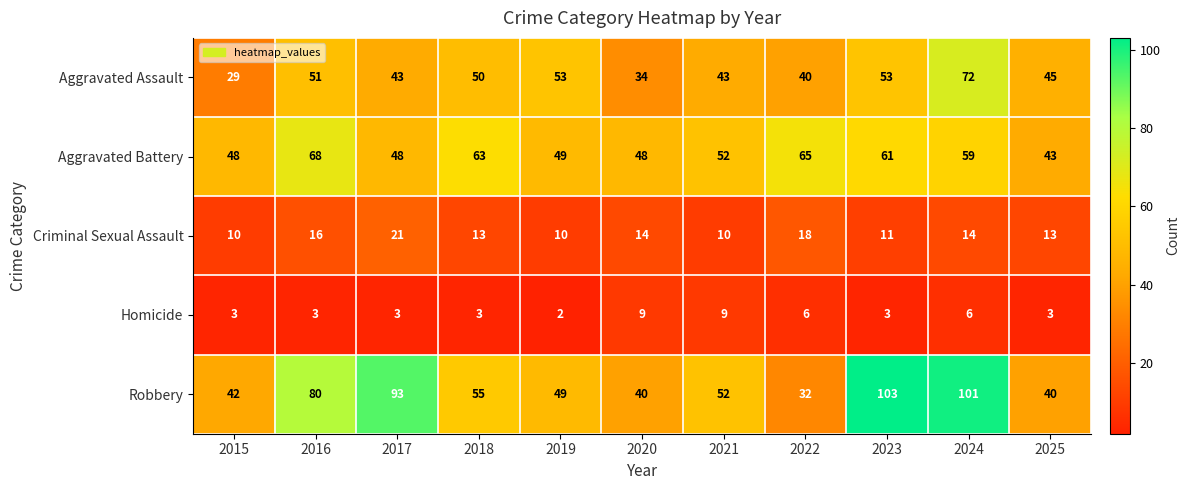

Which label corresponds to the smallest value in the chart?

2019